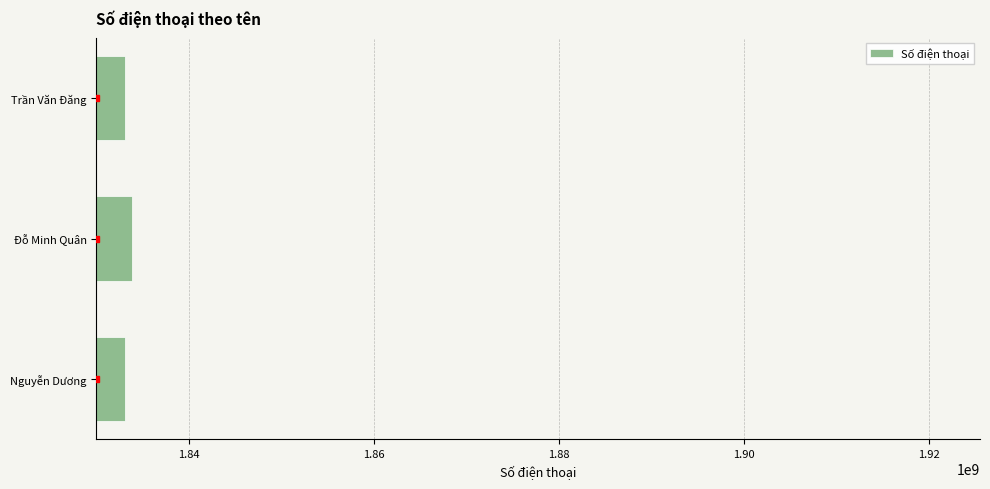

How many bars are there in total?

3